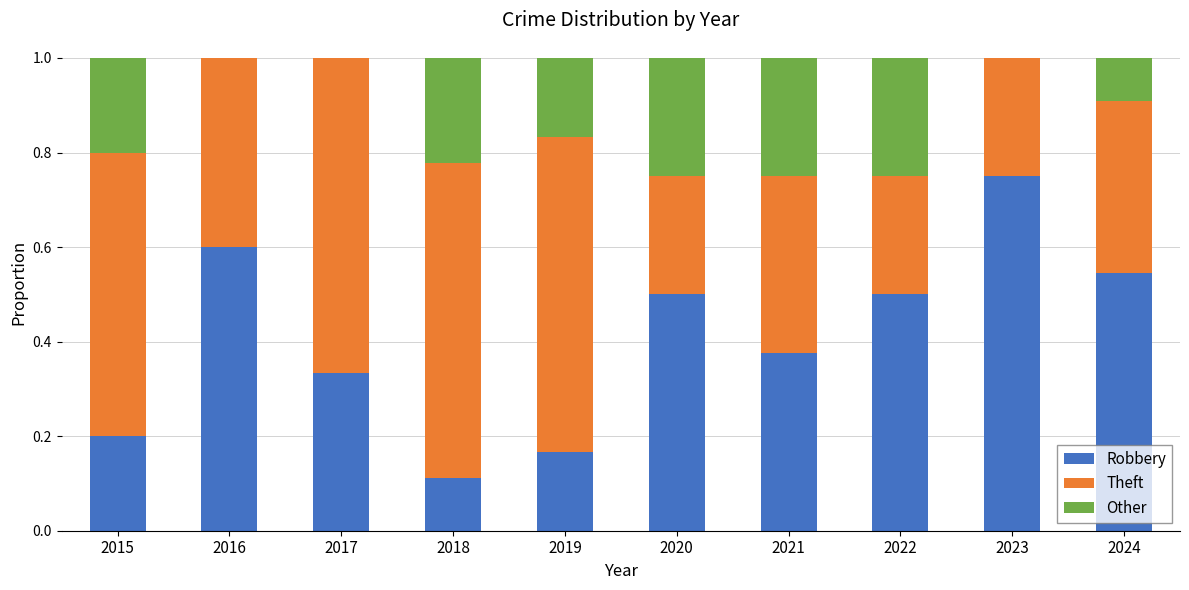

What is the total value across all series at 2016?

1.0